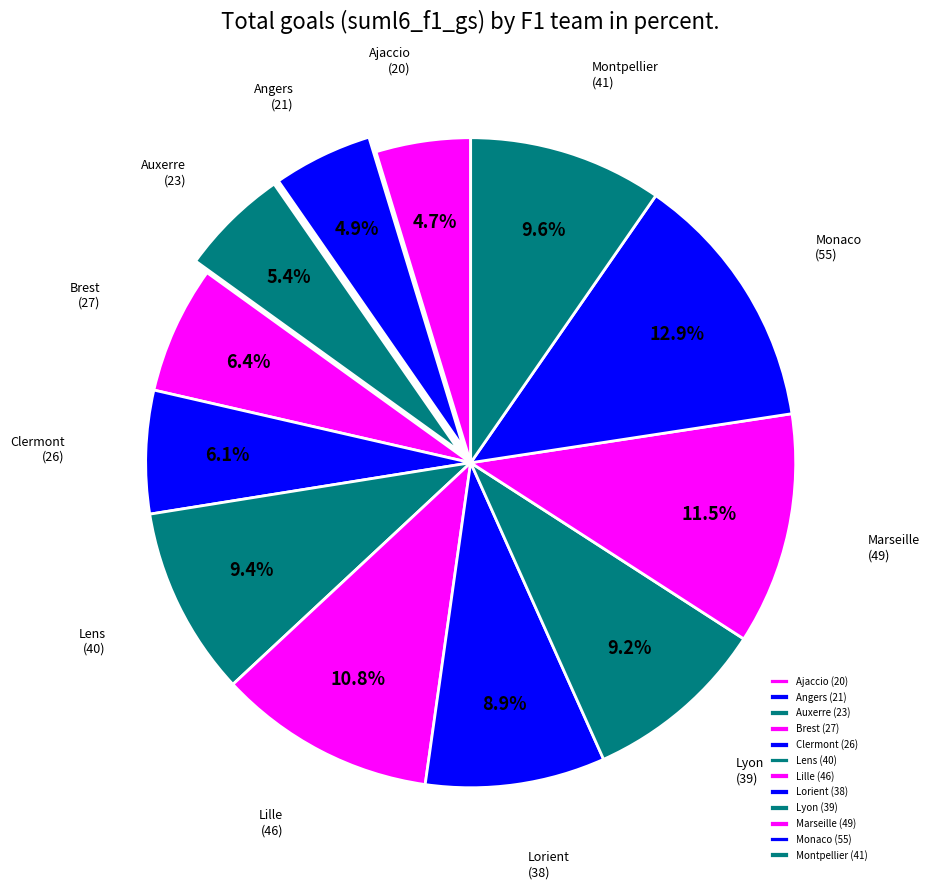

To the nearest percent, what portion does Montpellier represent?

10%